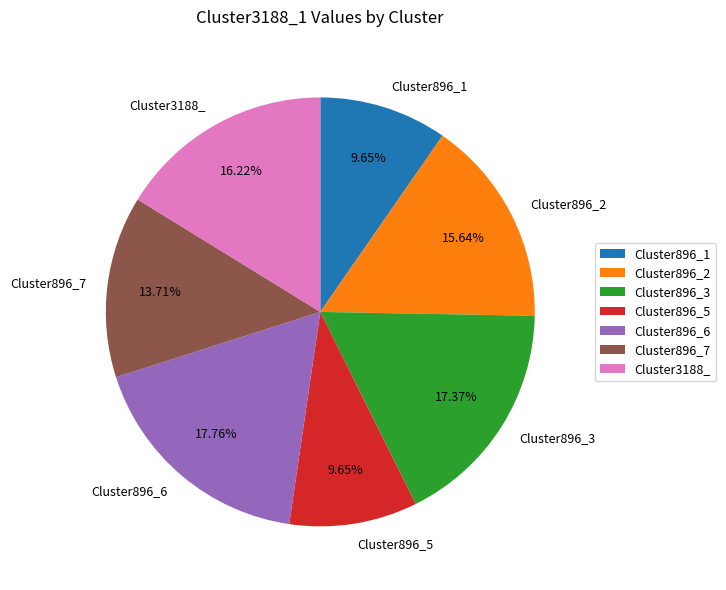

Between Cluster896_1 and Cluster896_7, which is larger?

Cluster896_7